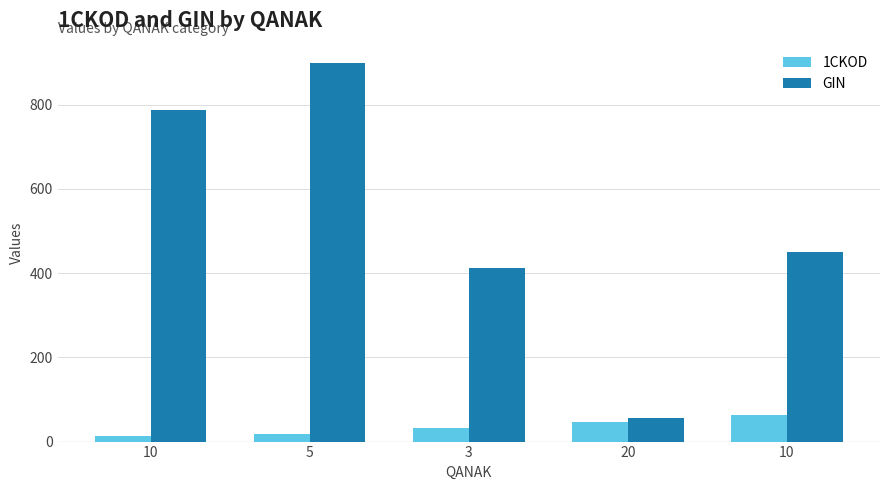

How many distinct data groups are displayed?

2